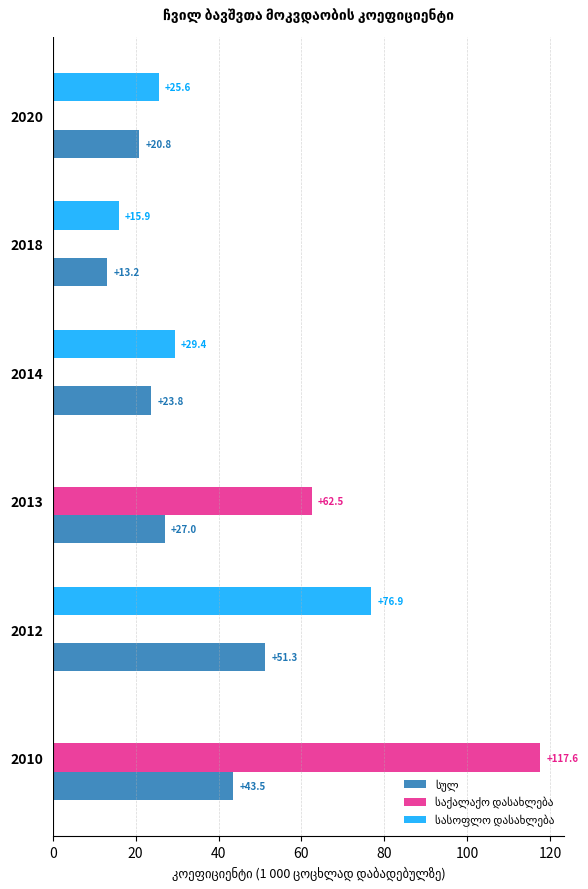

At which category is the sum across all series the highest?

2010